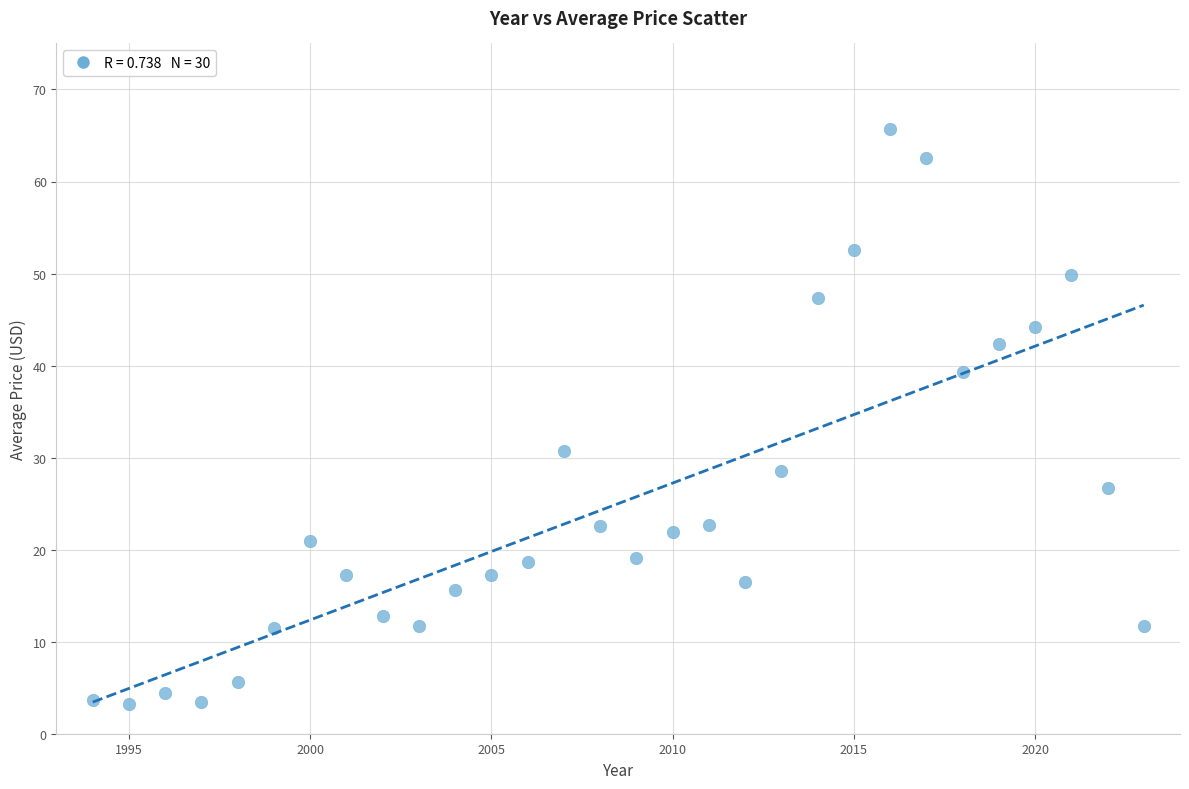

What is the range of X values (max minus min)?

29.0